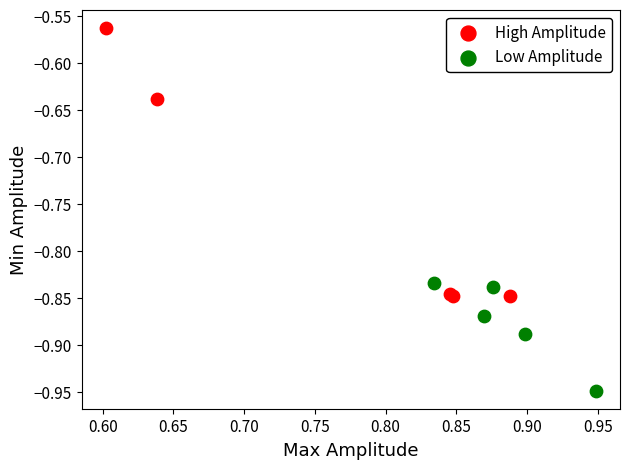

Which series reaches the maximum Y coordinate?

High Amplitude